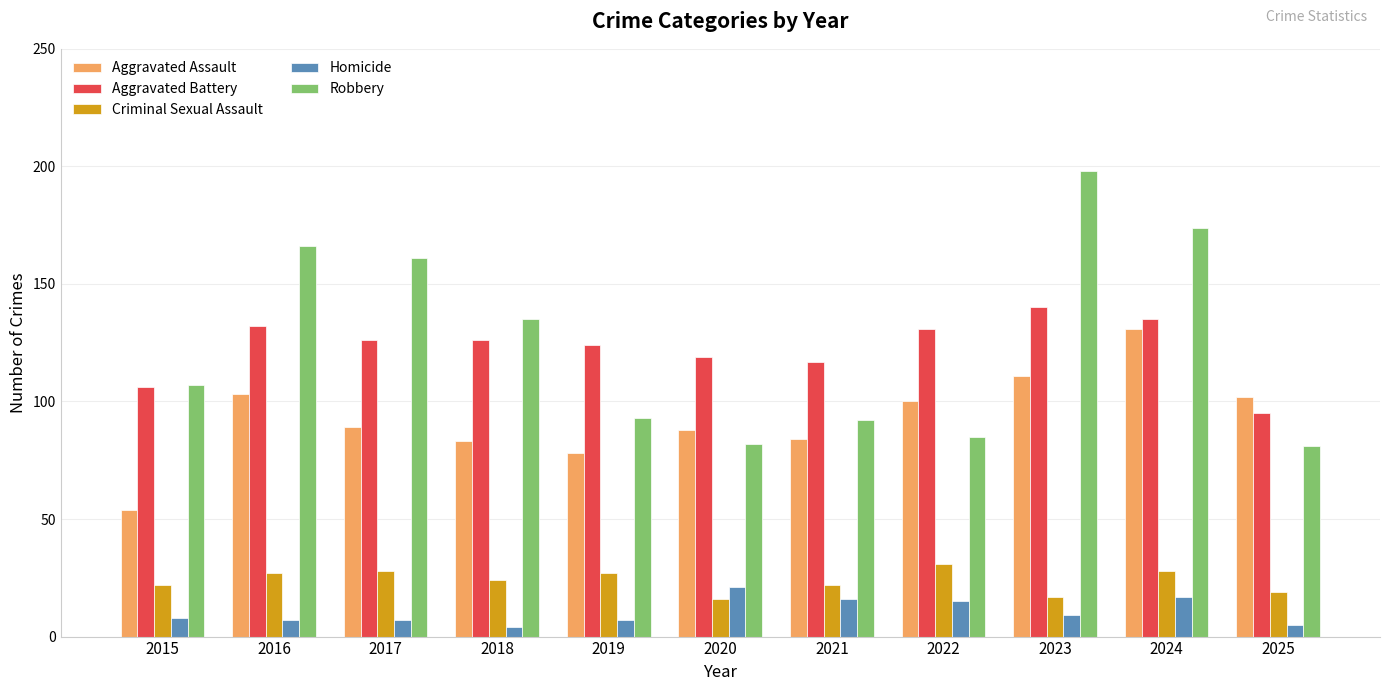

Rank the series at 2023 from highest to lowest value.

Robbery, Aggravated Battery, Aggravated Assault, Criminal Sexual Assault, Homicide